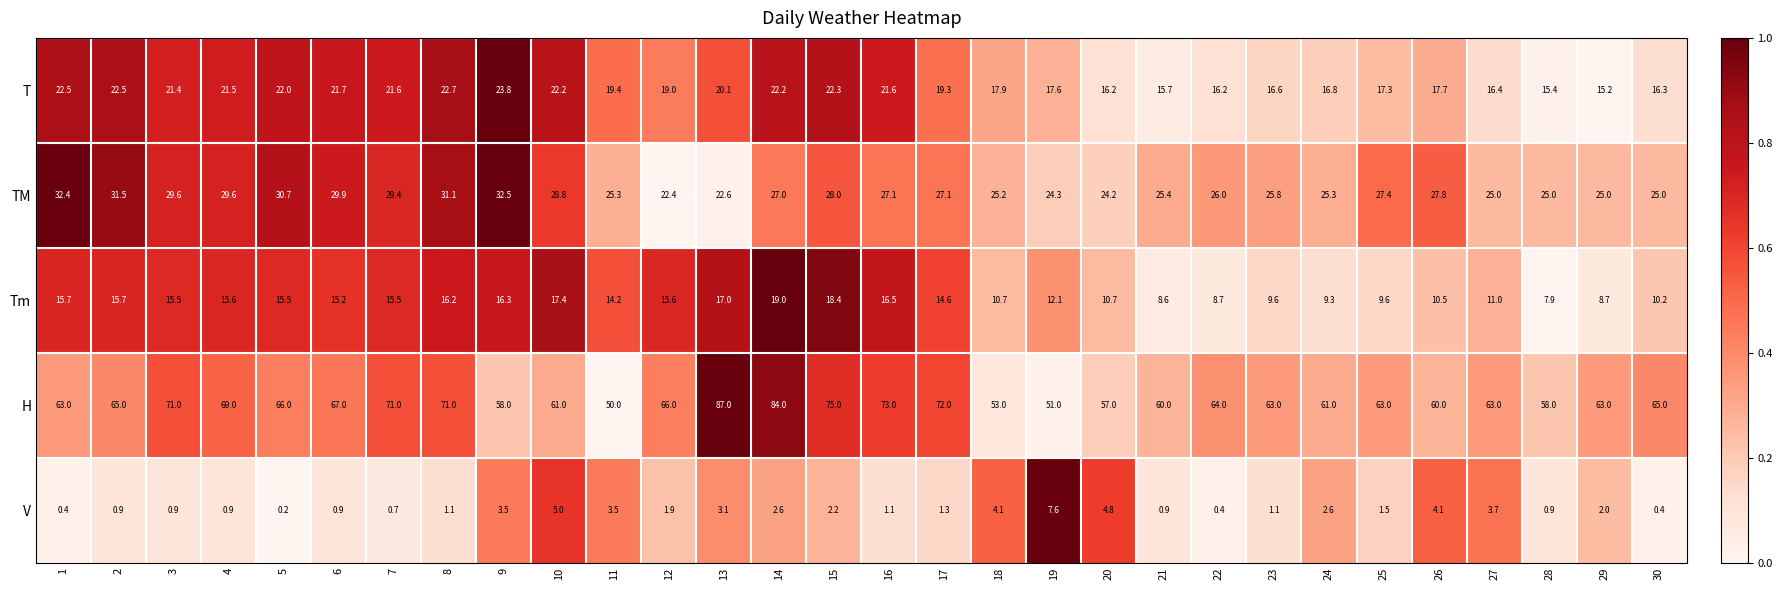

What value does the H series have at 17?

72.0